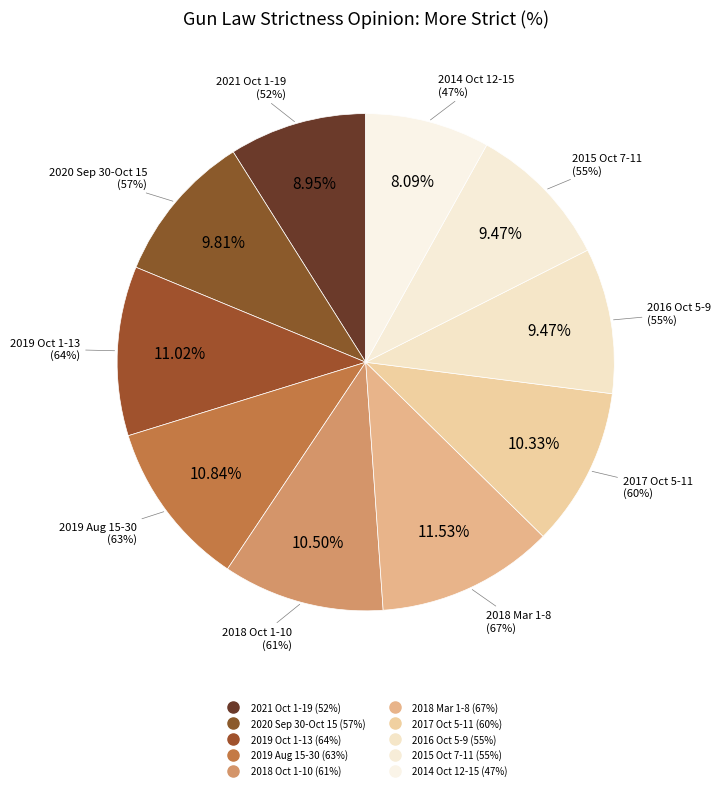

Is it true that 2018 Oct 1-10 is 18% of the pie?

False